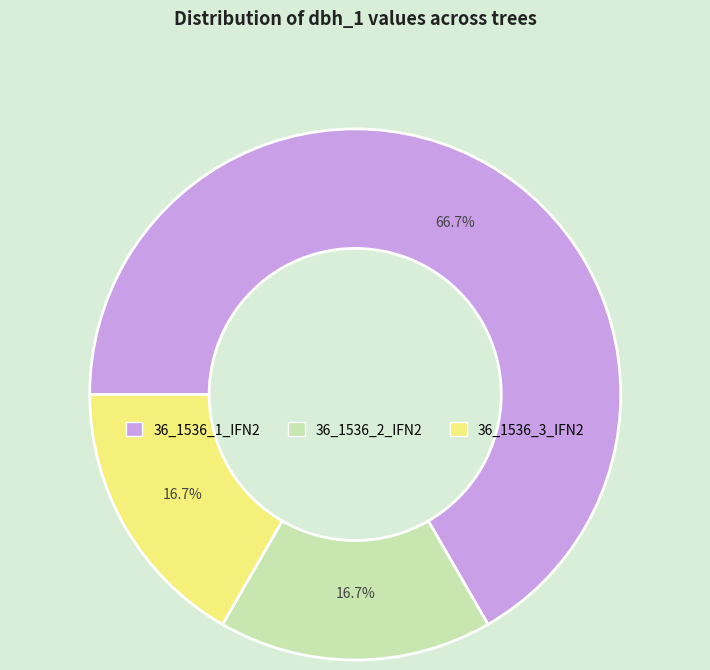

What is the ratio of the value at 36_1536_3_IFN2 to the value at 36_1536_2_IFN2?

1.0